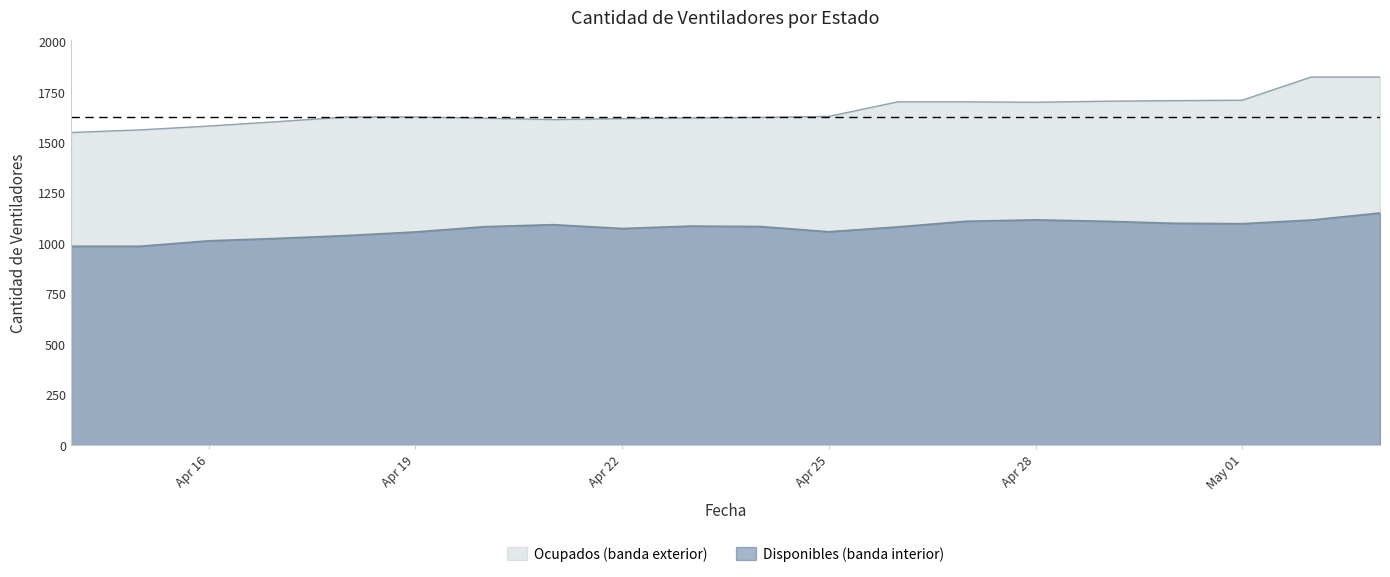

True or false: the data has more than 1 interior local peaks.

True